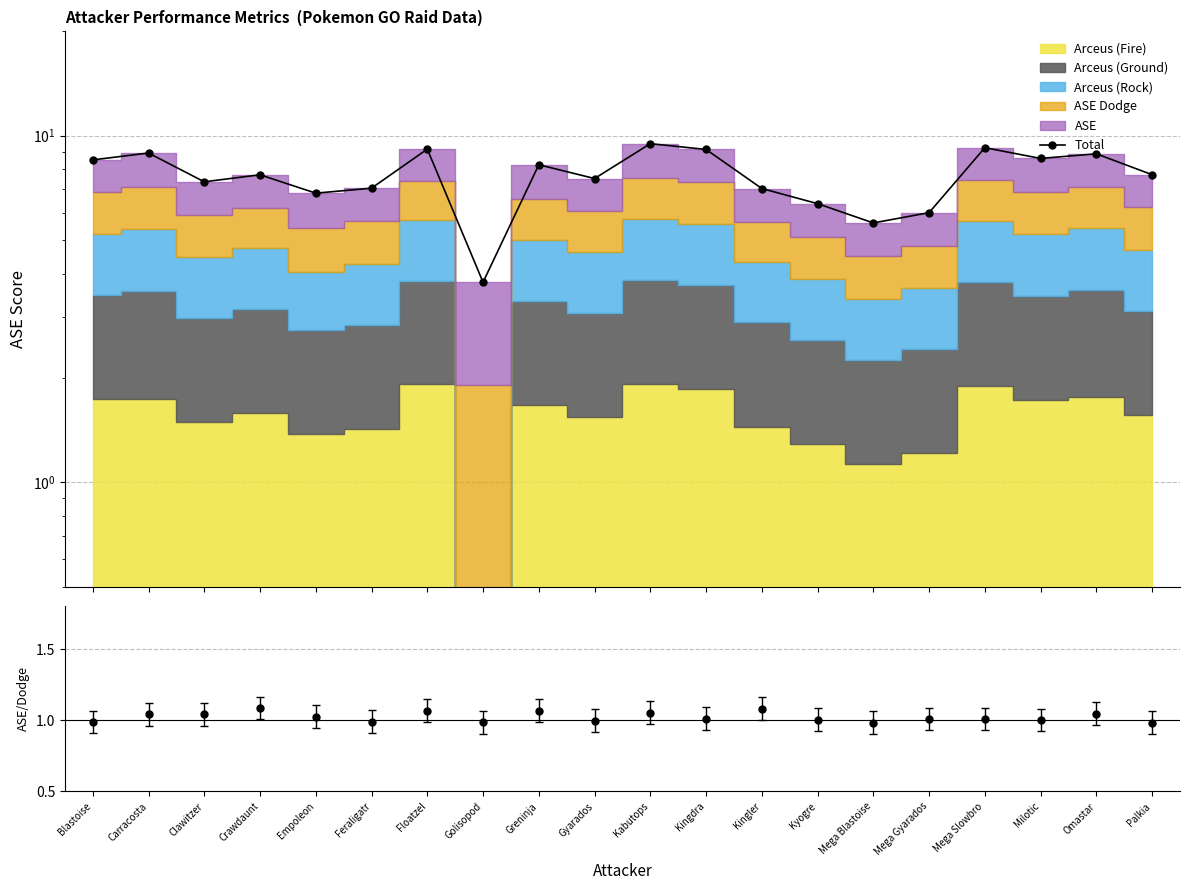

The chart shows a value of 9.5 at Kabutops. True or false?

True